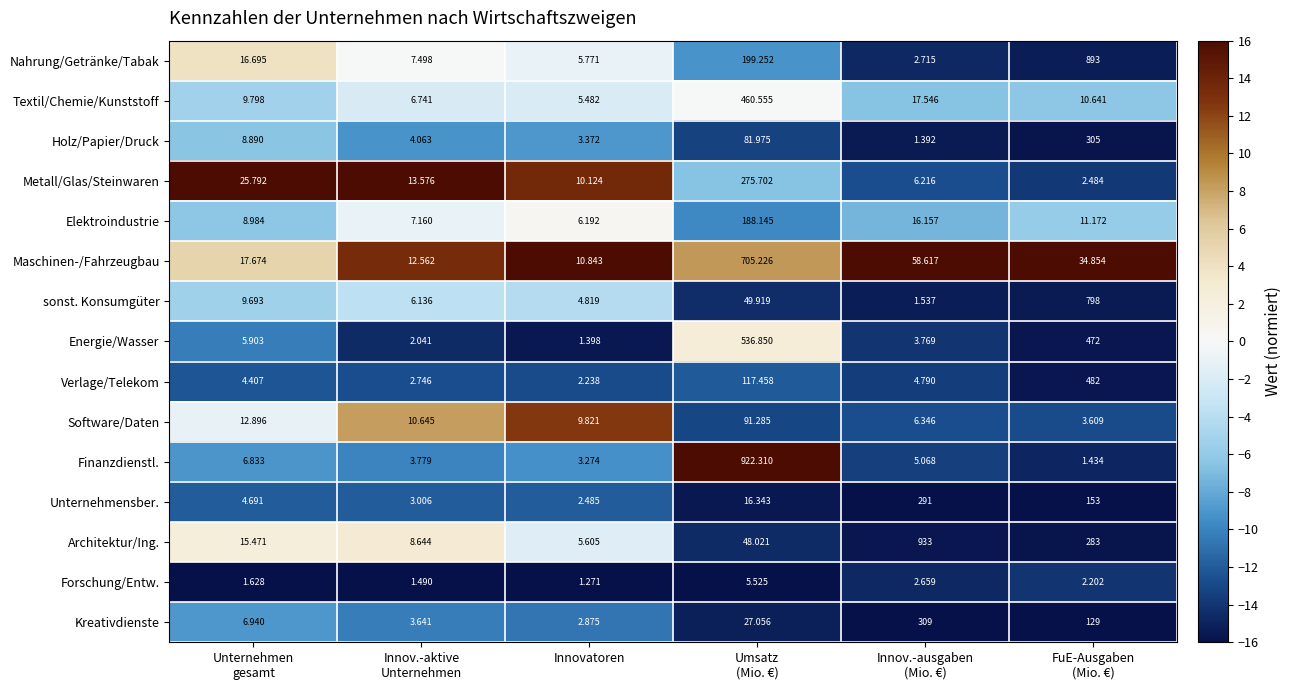

Which series has the largest total across all categories?

Architektur/Ing.